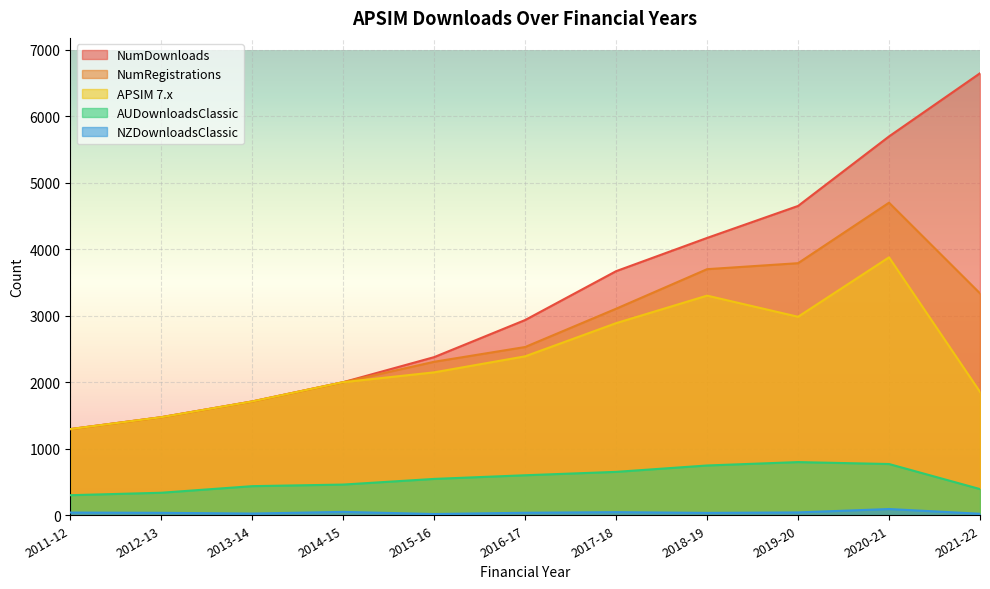

What is the value of the APSIM 7.x point at the 3rd from the left?

1712